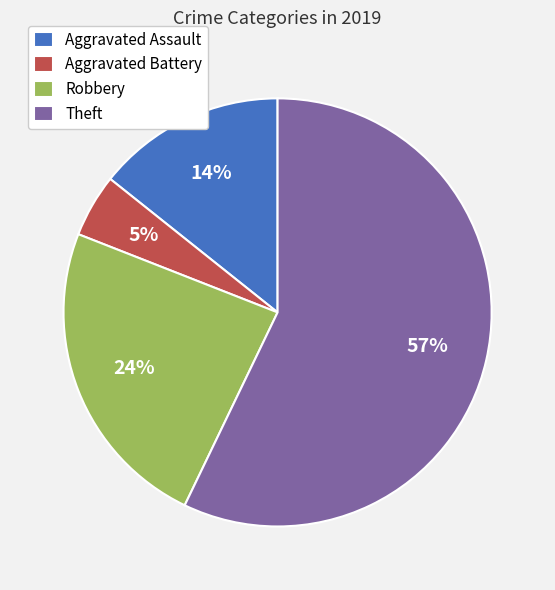

Is Theft the majority of the pie?

Yes